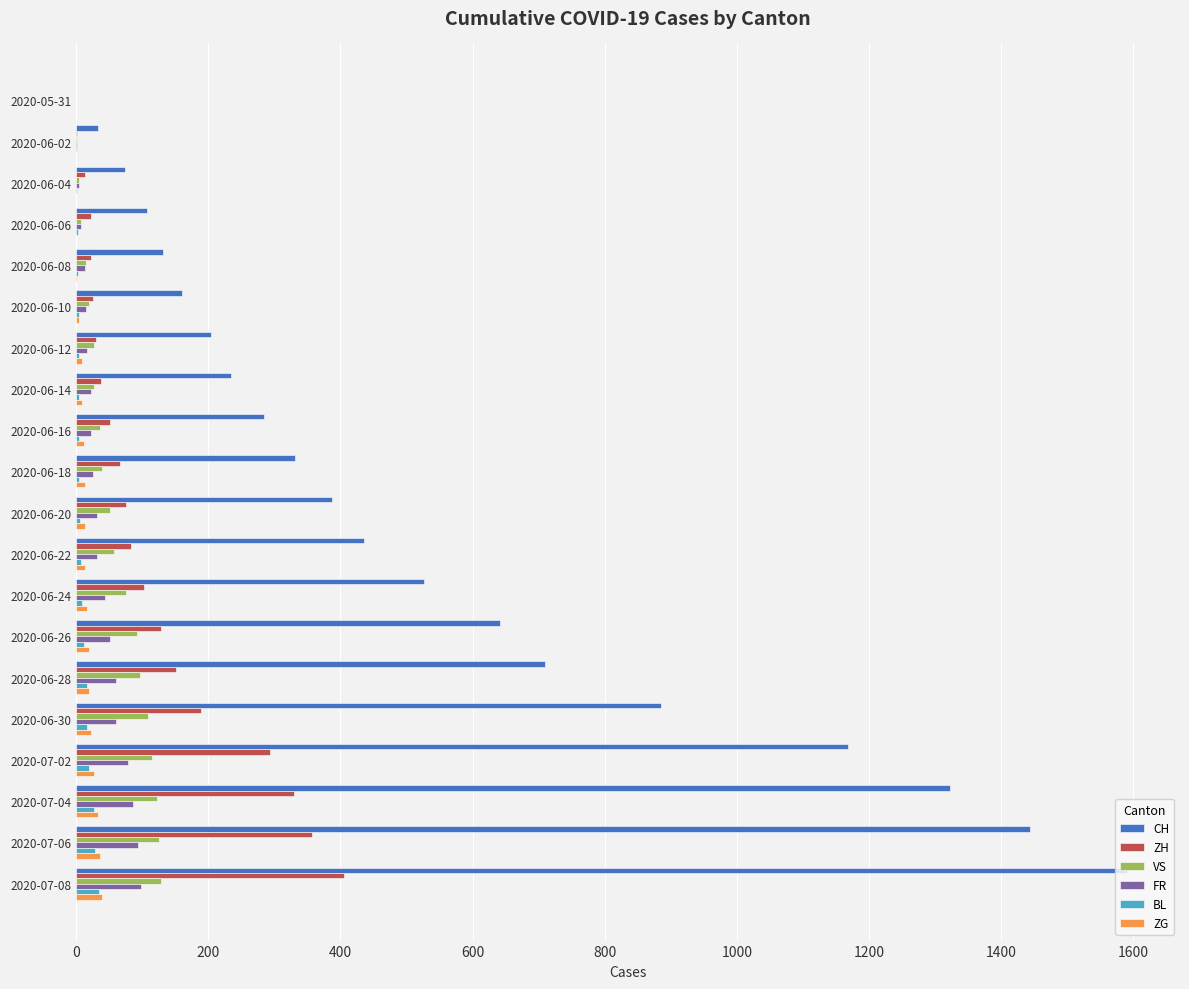

How many distinct data groups are displayed?

6